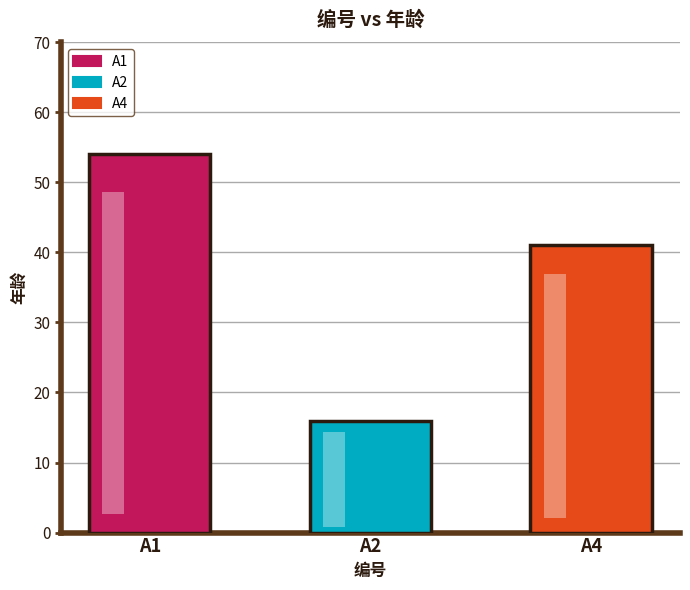

Which category has the lowest value across all series?

A2